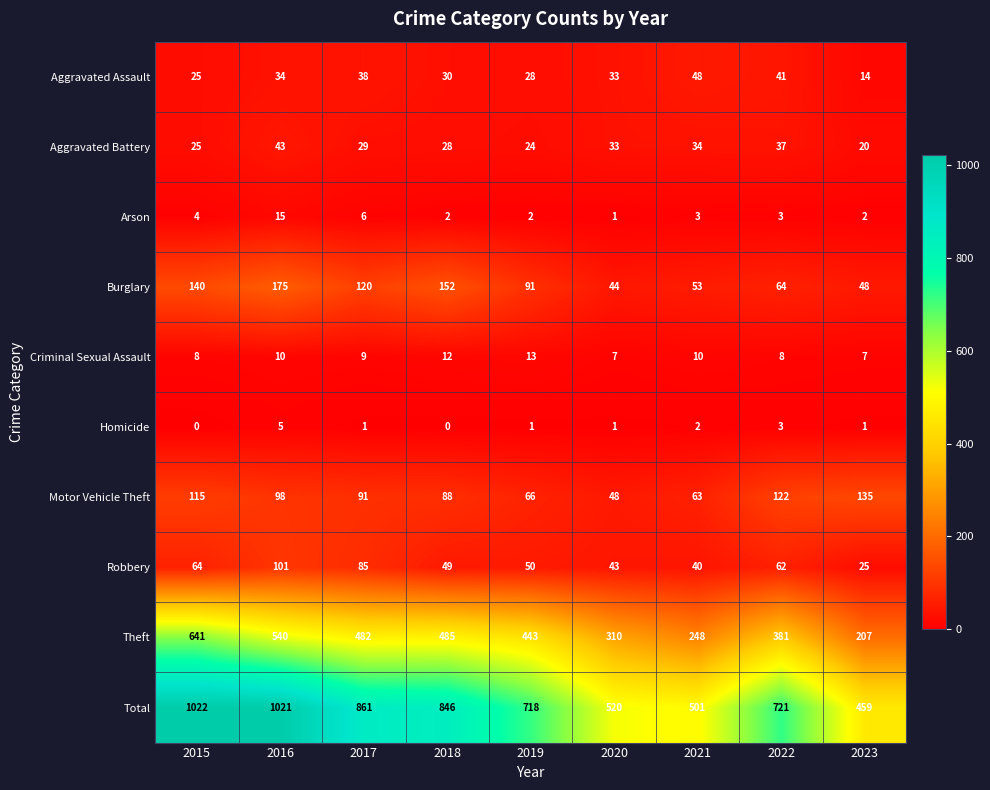

True or false: Arson has a value of 2 at 2019.

True